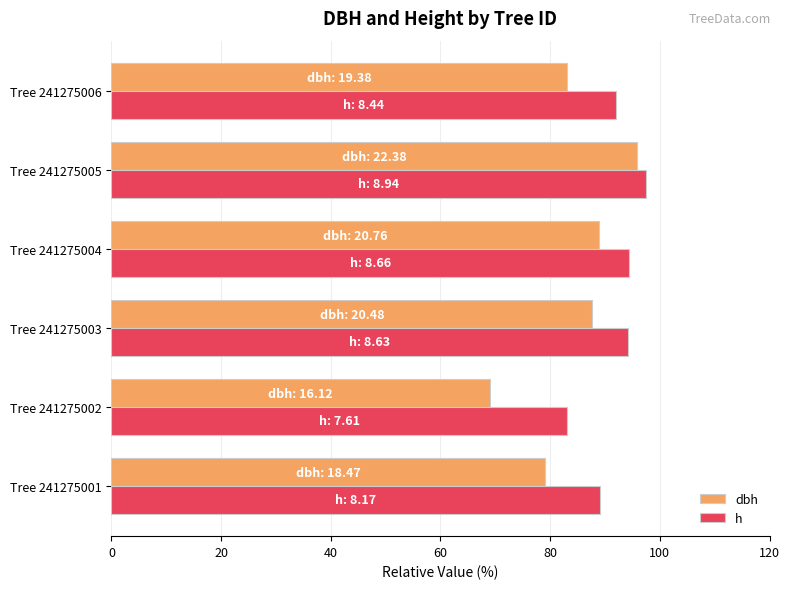

At which category is the sum across all series the highest?

Tree 241275005